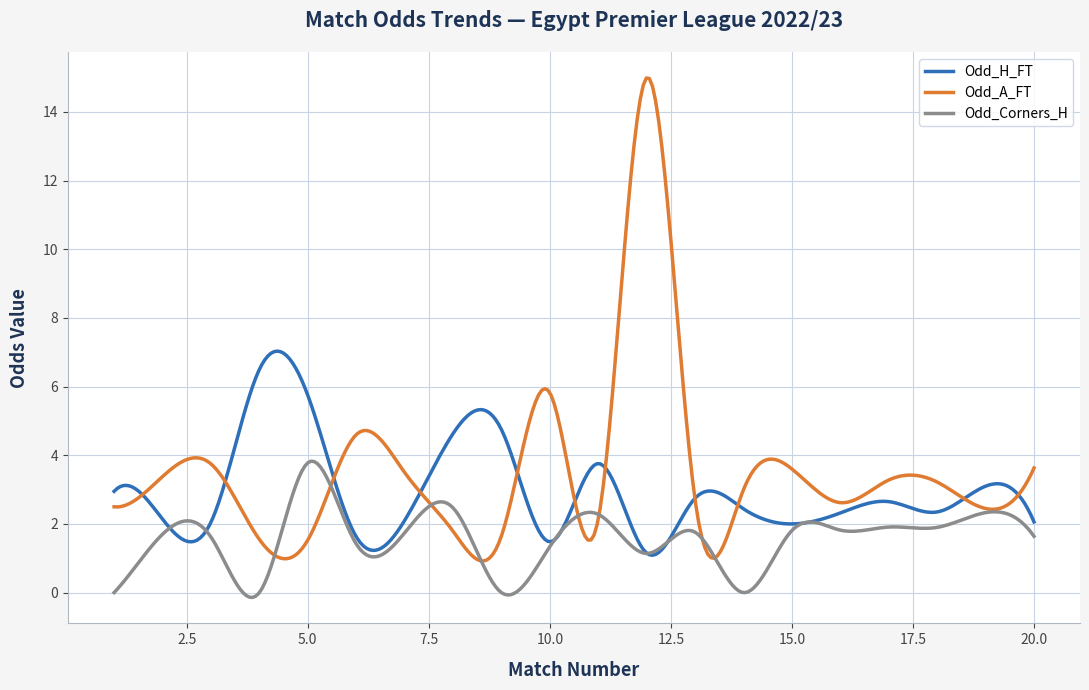

List the series in order of their peak value, highest first.

Odd_A_FT, Odd_H_FT, Odd_Corners_H